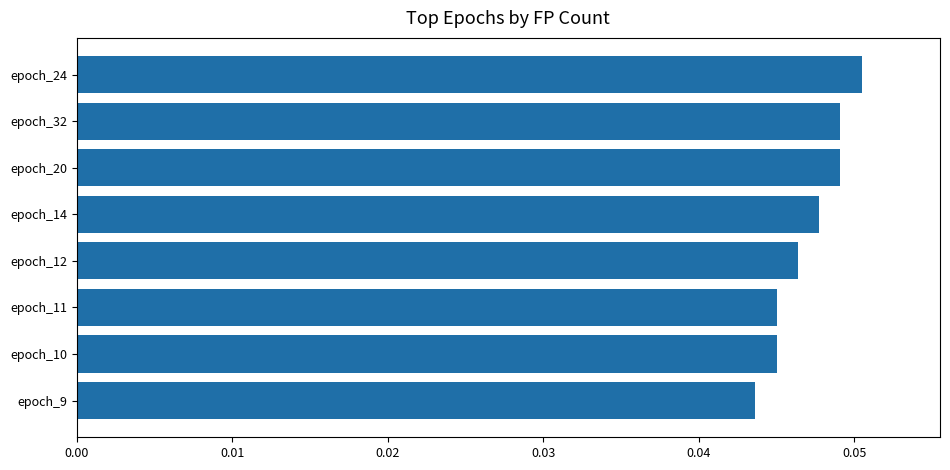

At which category does the chart reach its peak across all series?

epoch_24